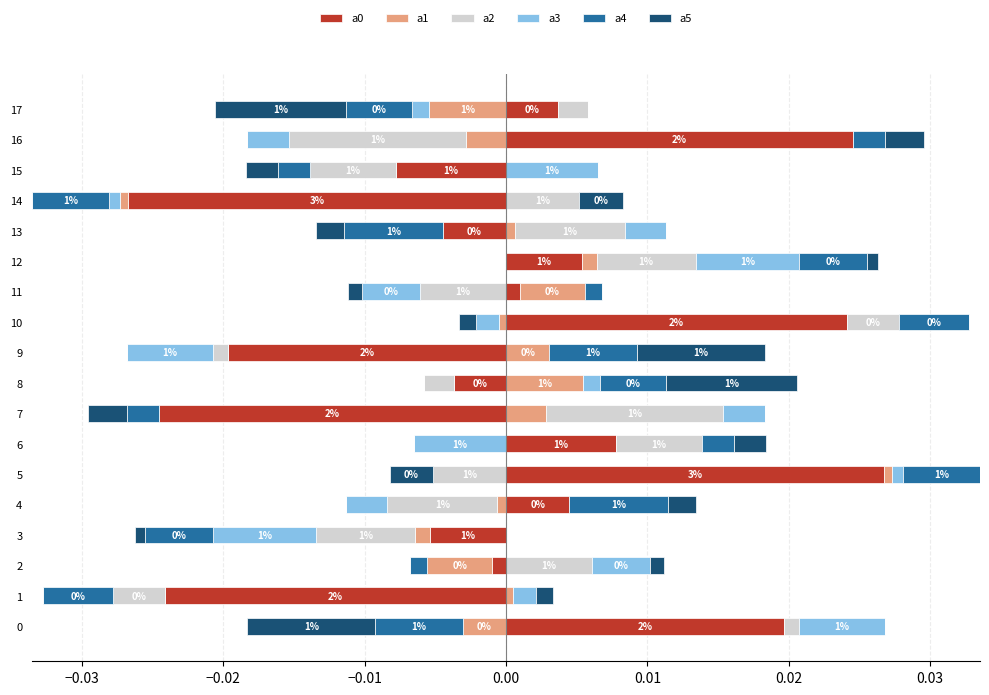

How many bars are there in total?

108